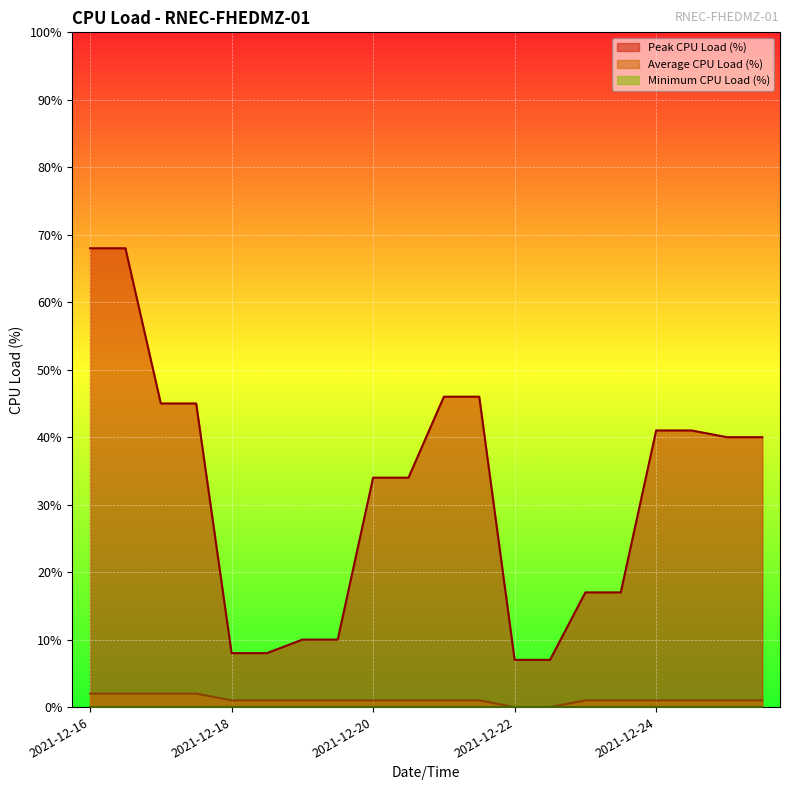

What is the highest value of the Peak CPU Load (%) series?

68